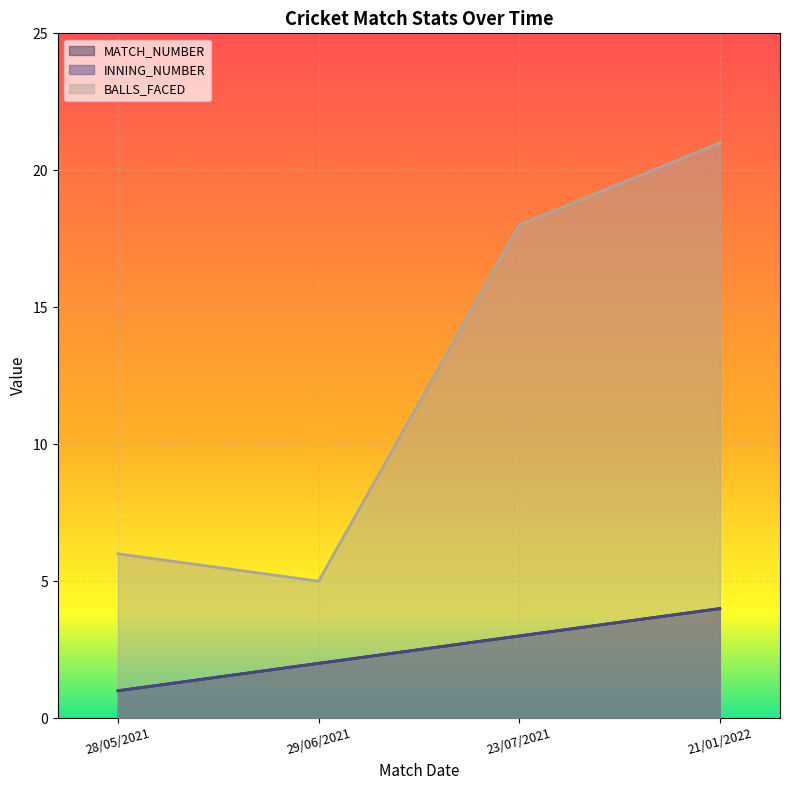

Rank the categories by MATCH_NUMBER value from highest to lowest.

21/01/2022, 23/07/2021, 29/06/2021, 28/05/2021